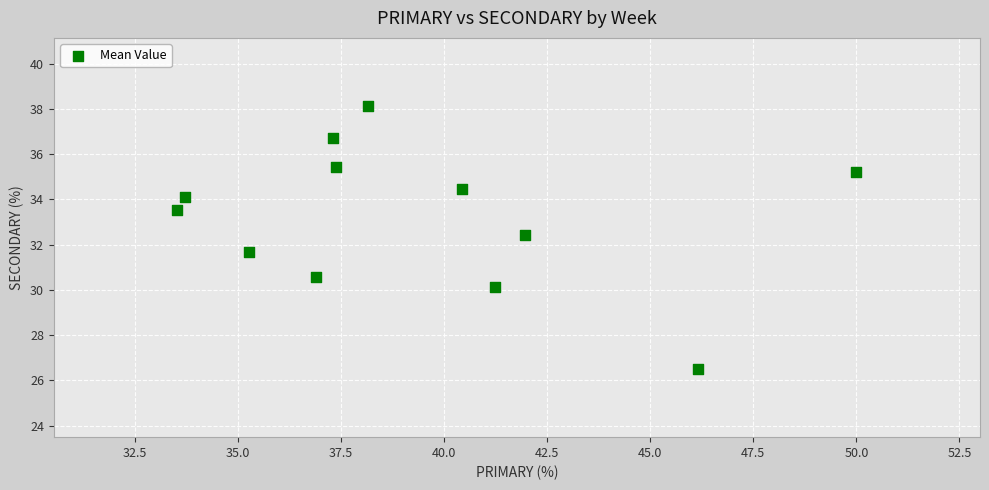

What is the range of X values (max minus min)?

16.5